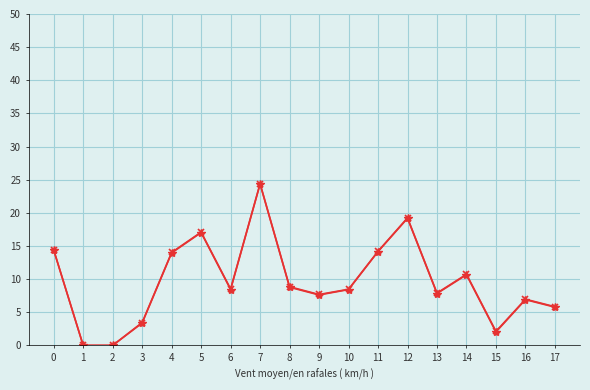

How many data points does each series have?

18